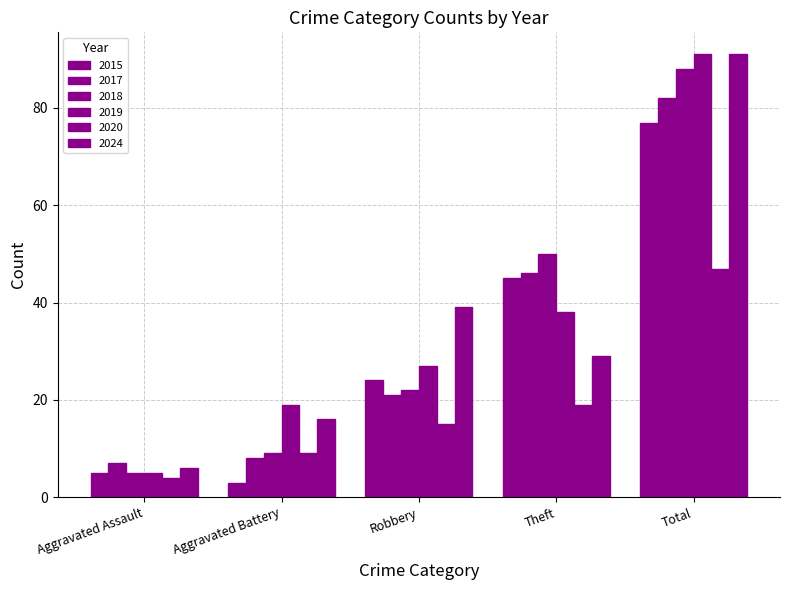

Reading left to right, extract all data points from this chart.

2015: 5	3	24	45	77
2017: 7	8	21	46	82
2018: 5	9	22	50	88
2019: 5	19	27	38	91
2020: 4	9	15	19	47
2024: 6	16	39	29	91